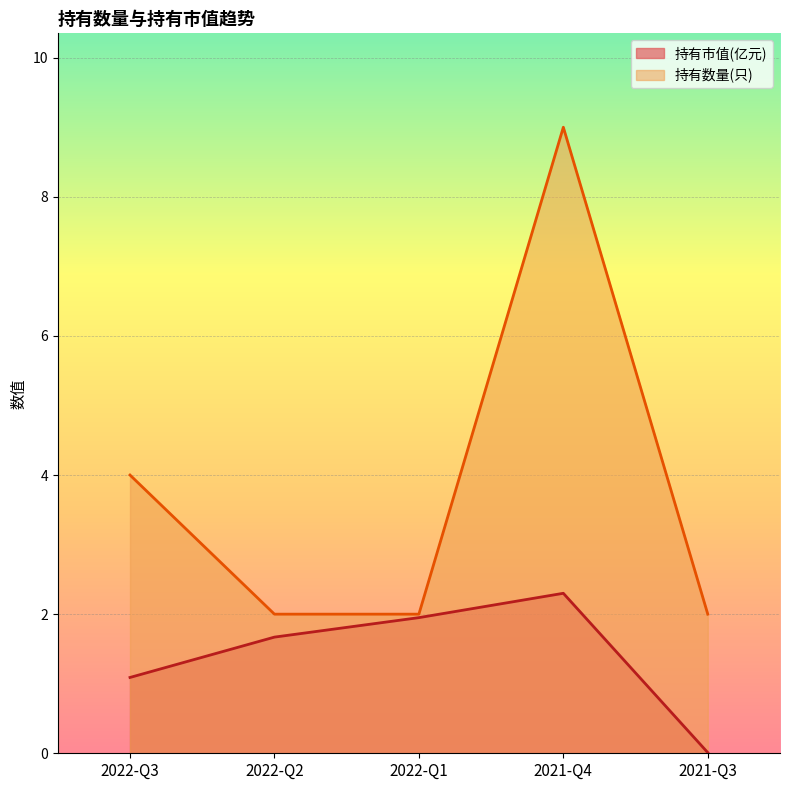

What is the label of the 3rd point from the right?

2022-Q1